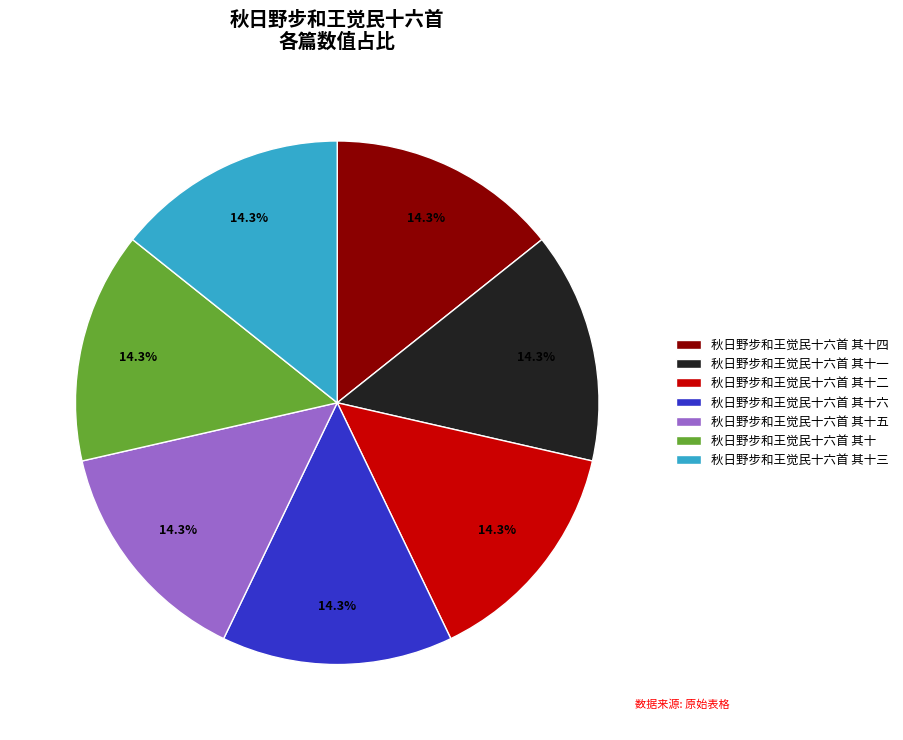

What percentage is the 秋日野步和王觉民十六首 其十六 slice, to the nearest percent?

14%